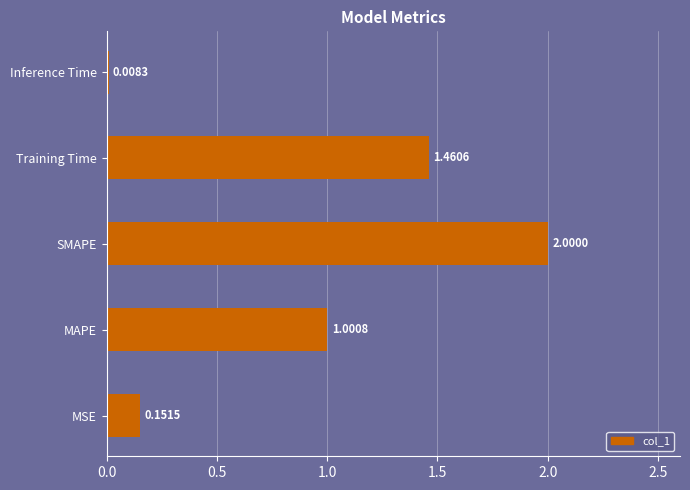

What is the average value?

0.9